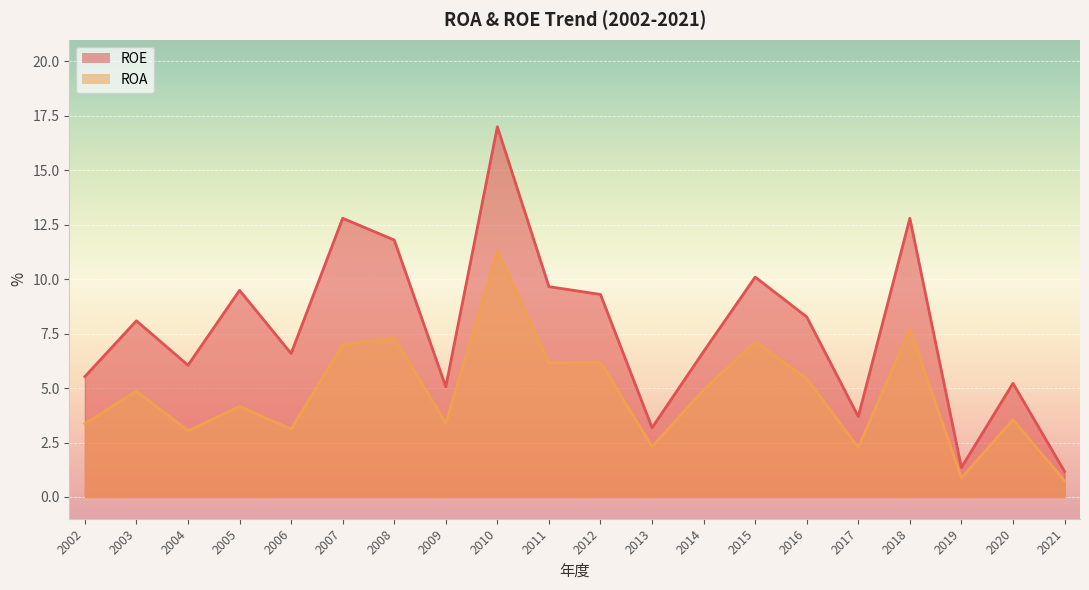

Is the value of ROE_line at 2014 greater than the value of ROA_line at 2013?

Yes